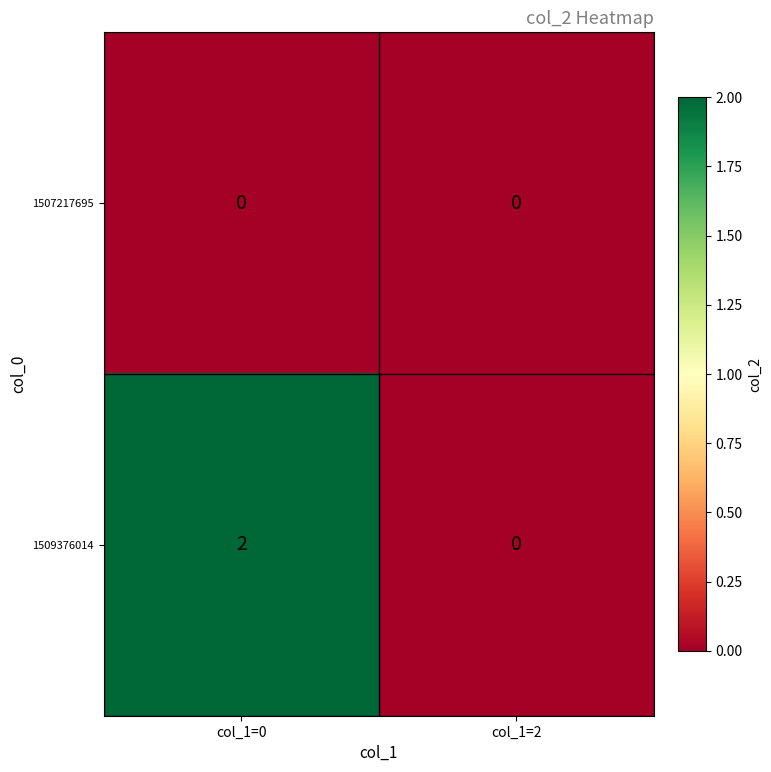

Rank the series by their average value, from highest to lowest.

1509376014, 1507217695